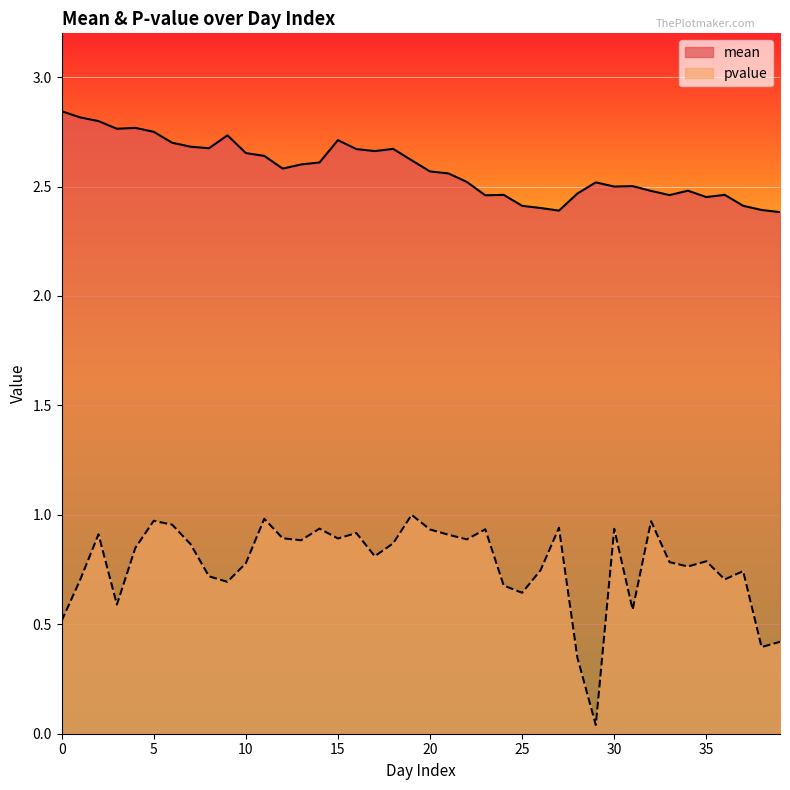

At how many categories does at least one series exceed 0?

40